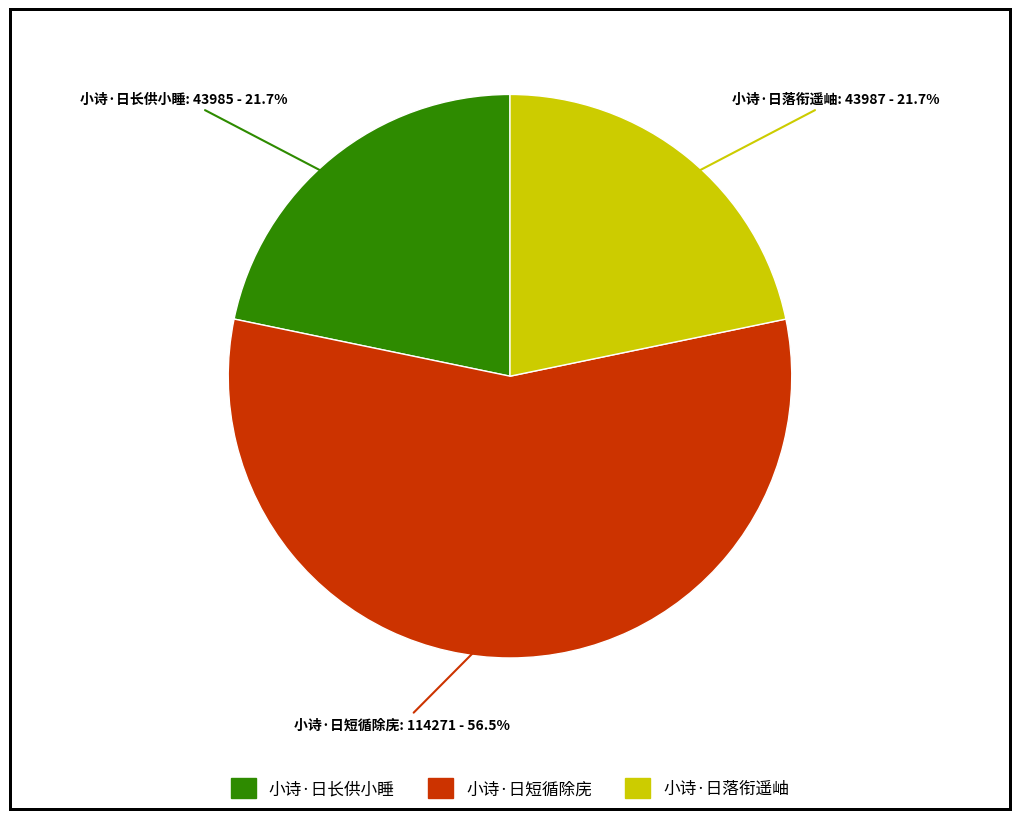

Do 小诗·日长供小睡 and 小诗·日落衔遥岫 together represent more than half of the pie?

No